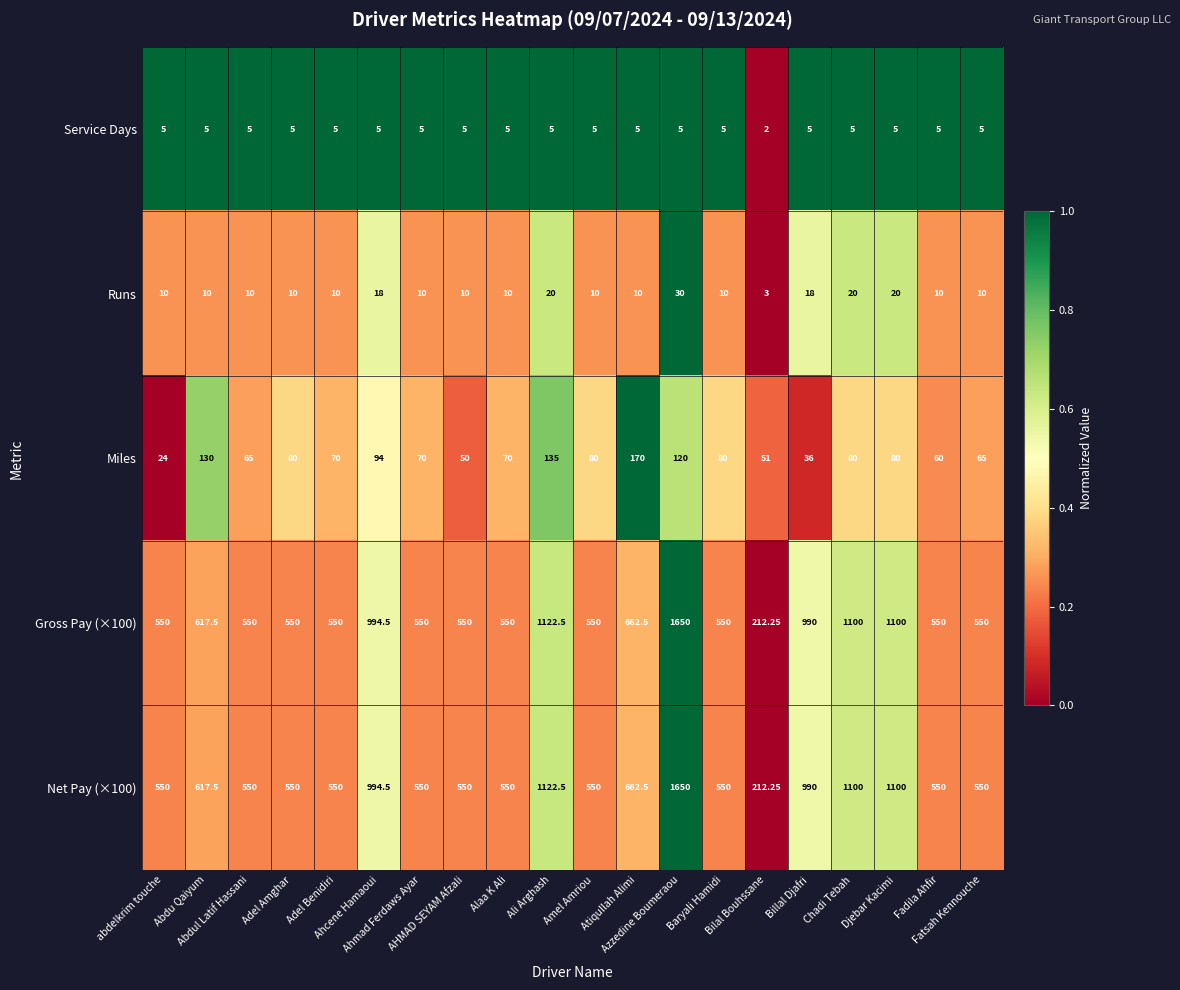

How many distinct data groups are displayed?

5